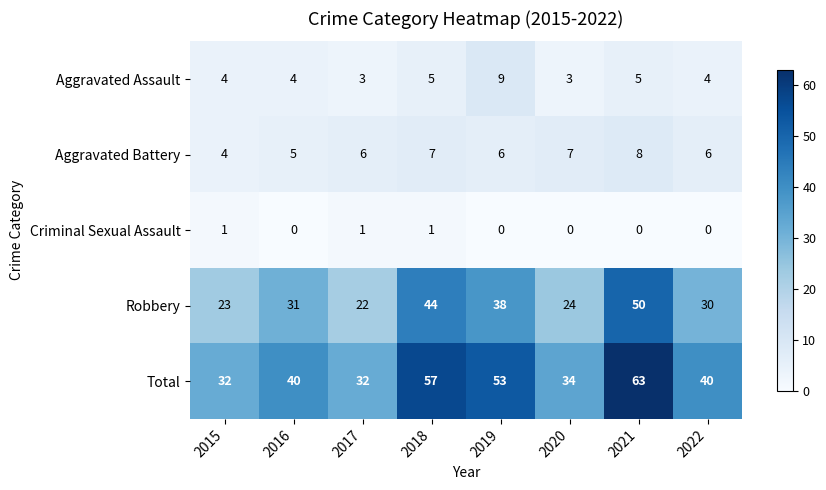

The value of Robbery at 2020 is 33. True or false?

False